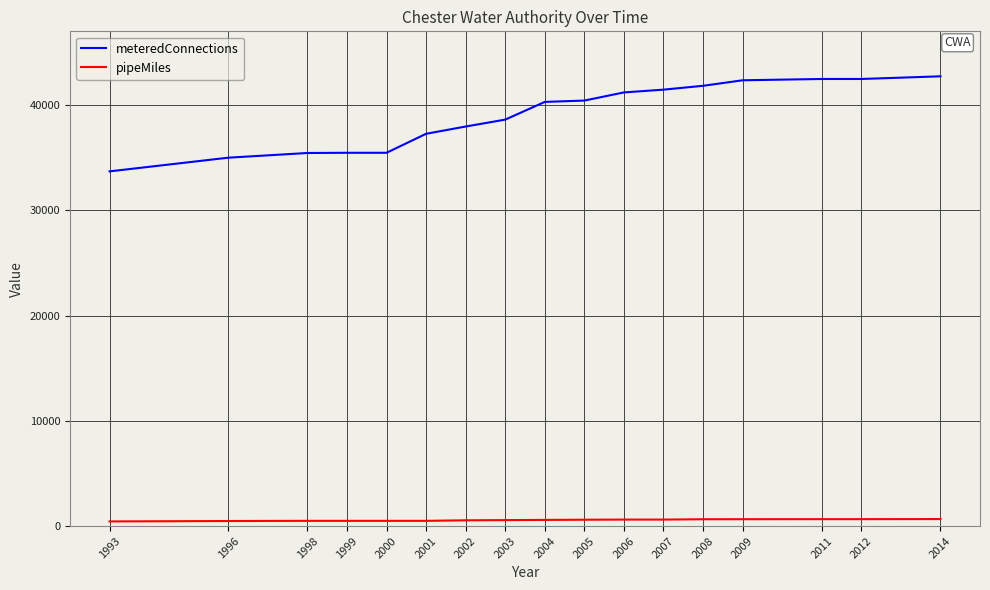

Which series has the largest range (max minus min)?

meteredConnections